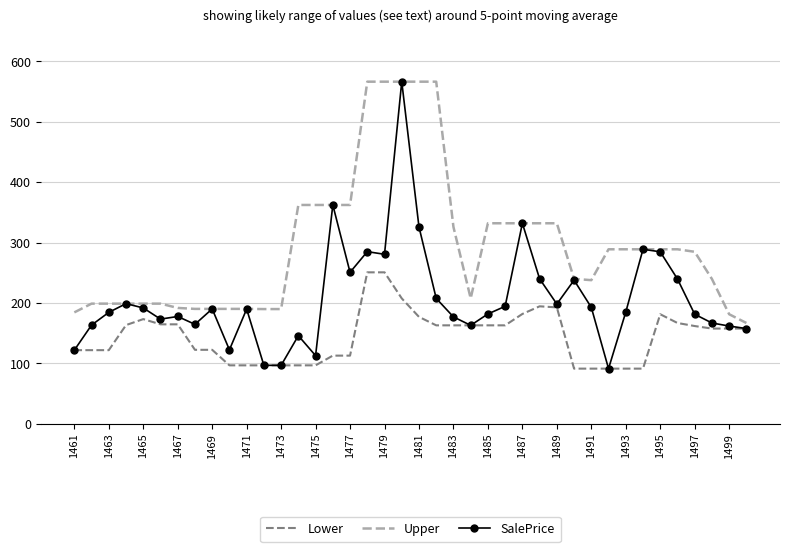

At how many categories does at least one series exceed 196?

30